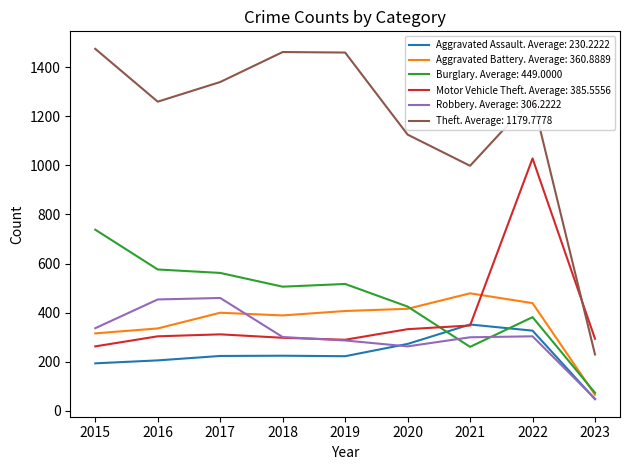

At which label is Theft. Average: 1179.7778 closest to 852?

2021